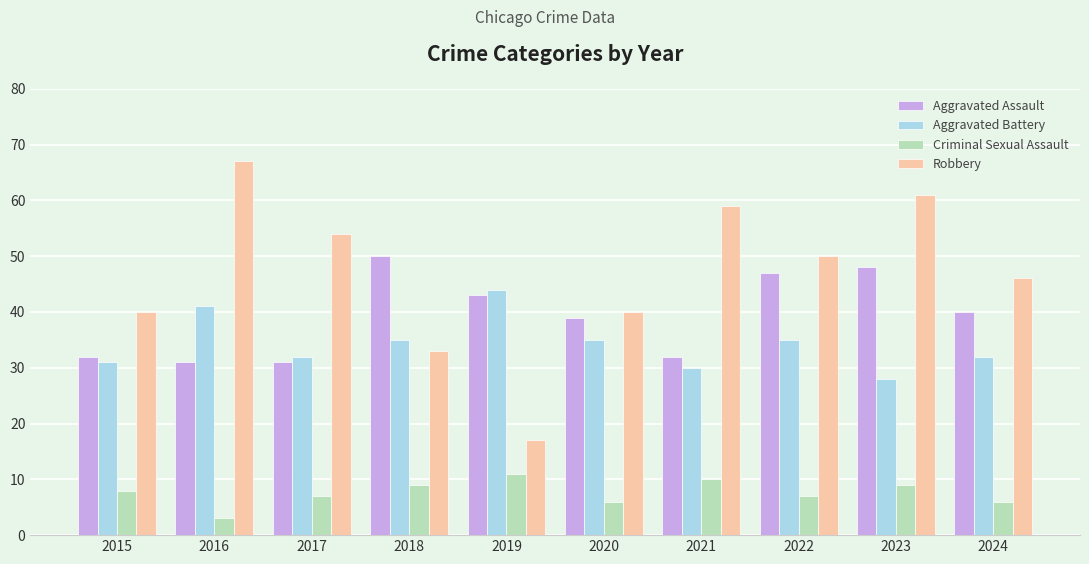

Which series has the largest total across all categories?

Robbery